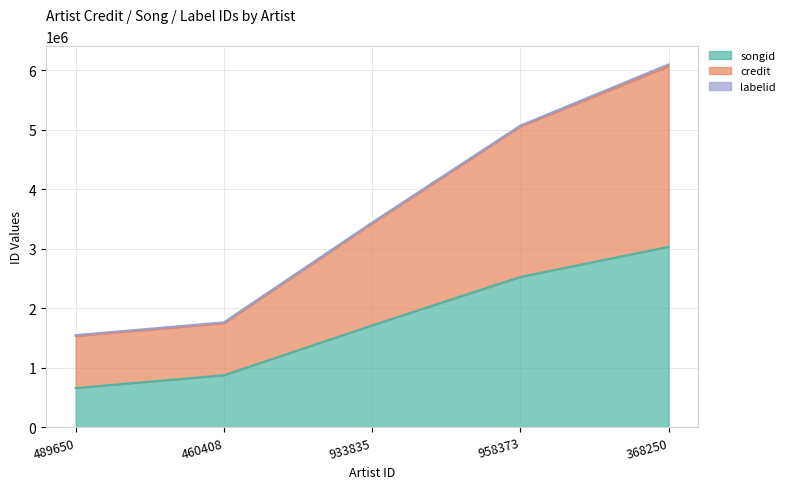

What is the maximum value for songid?

3034817